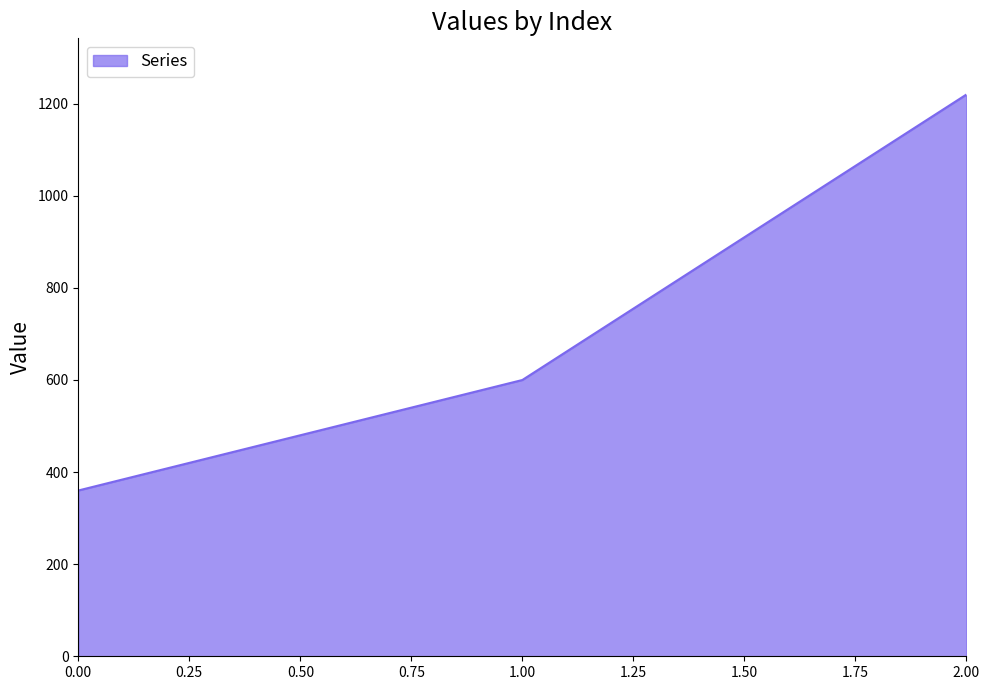

Count the number of categories in the chart.

3